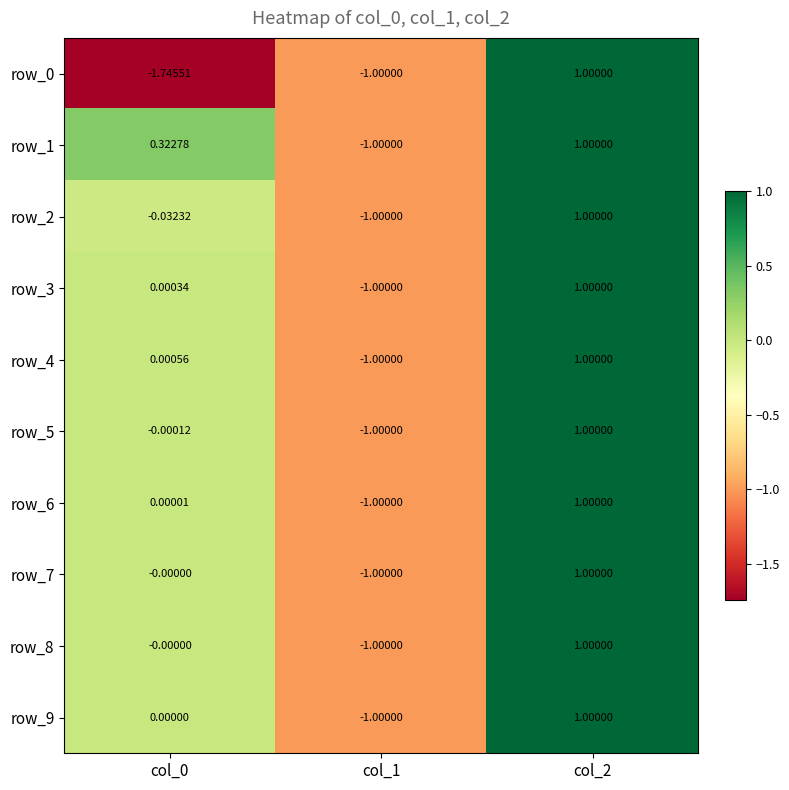

How many categories are shown in the chart?

3